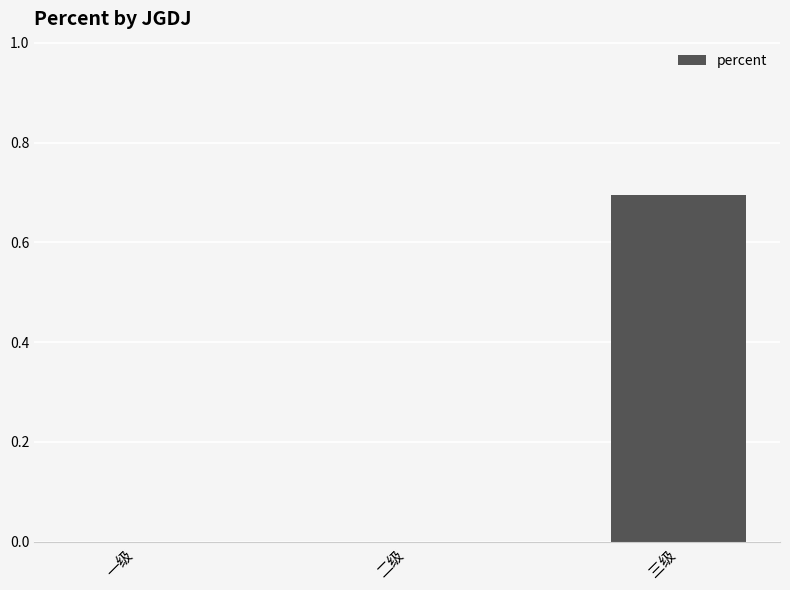

The value at 一级 is 0.0. True or false?

True